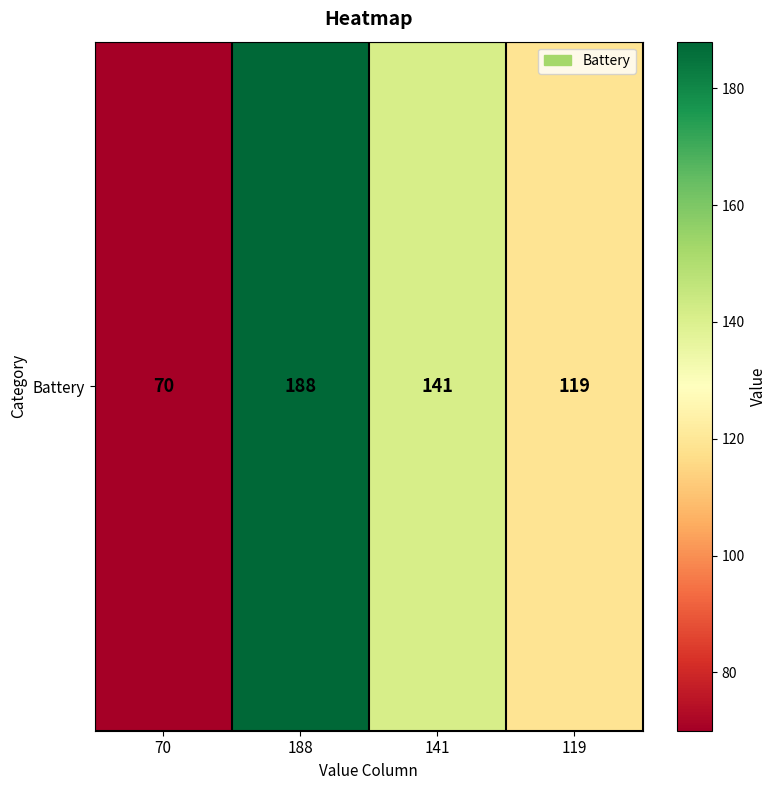

Which label corresponds to the largest value in the chart?

188